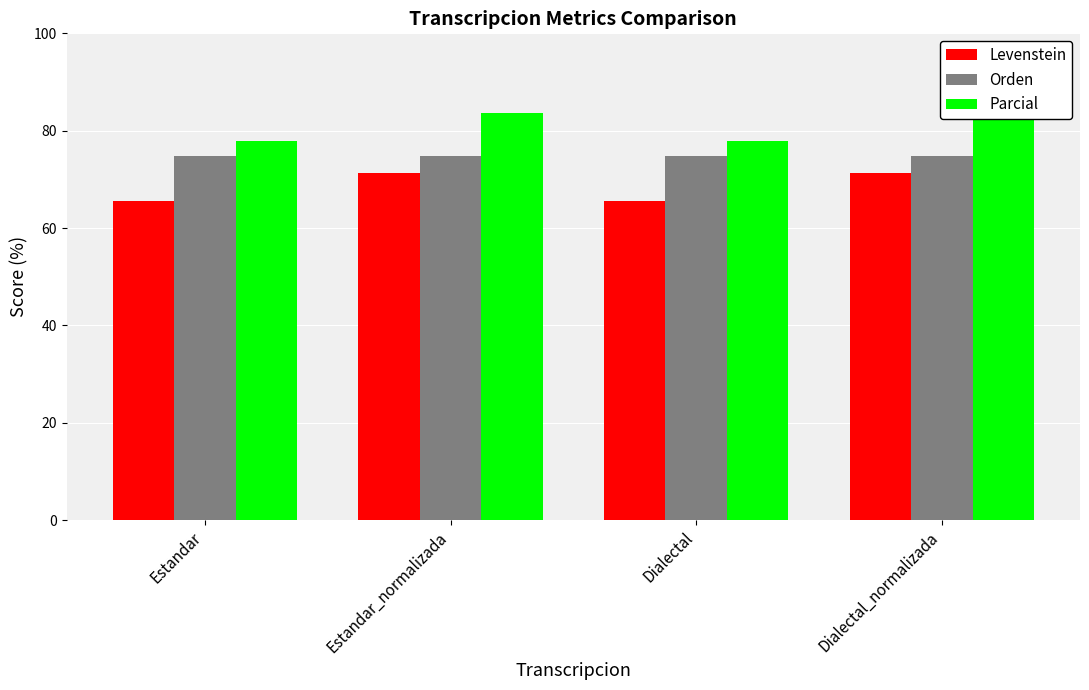

The value of Parcial at Dialectal_normalizada is 27.9. True or false?

False